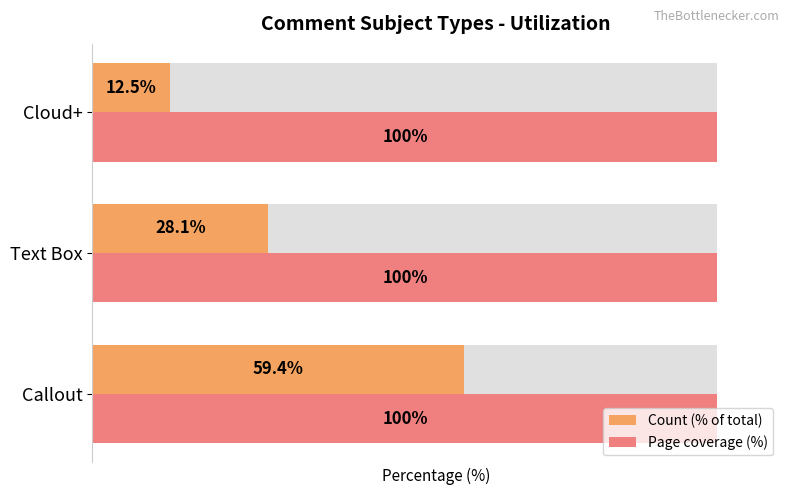

Which series has the largest range (max minus min)?

Count (% of total)